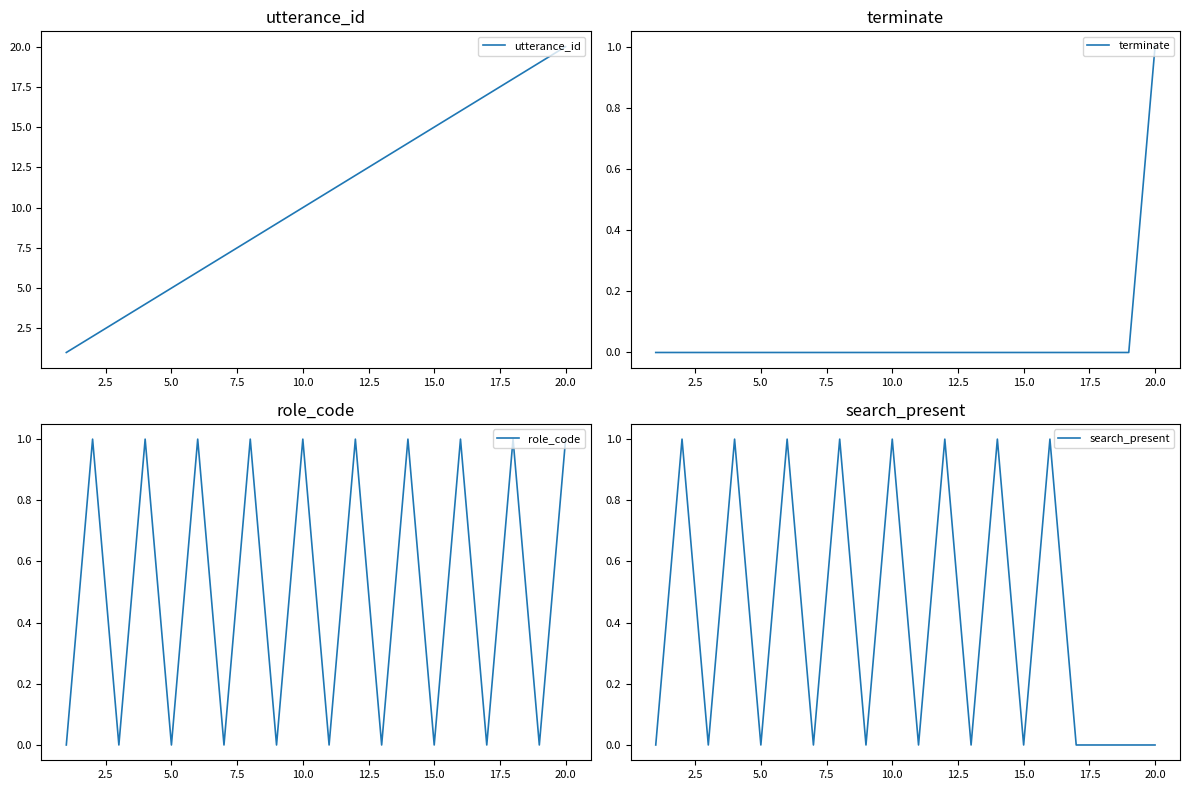

Reading left to right, extract all data points from this chart.

utterance_id: 1	2	3	4	5	6	7	8	9	10	11	12	13	14	15	16	17	18	19	20
terminate: 0	0	0	0	0	0	0	0	0	0	0	0	0	0	0	0	0	0	0	1
role_code: 0	1	0	1	0	1	0	1	0	1	0	1	0	1	0	1	0	1	0	1
search_present: 0	1	0	1	0	1	0	1	0	1	0	1	0	1	0	1	0	0	0	0